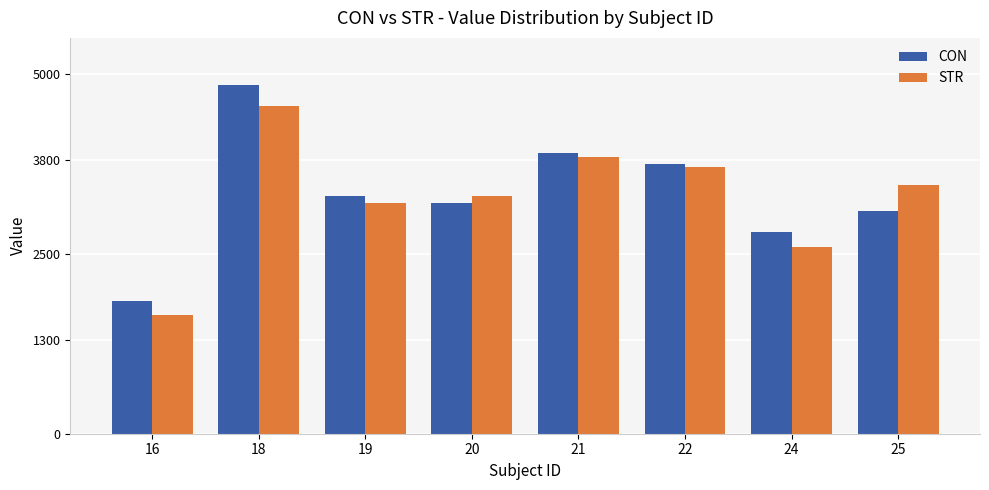

List the labels in order of STR value, smallest first.

16, 24, 19, 20, 25, 22, 21, 18